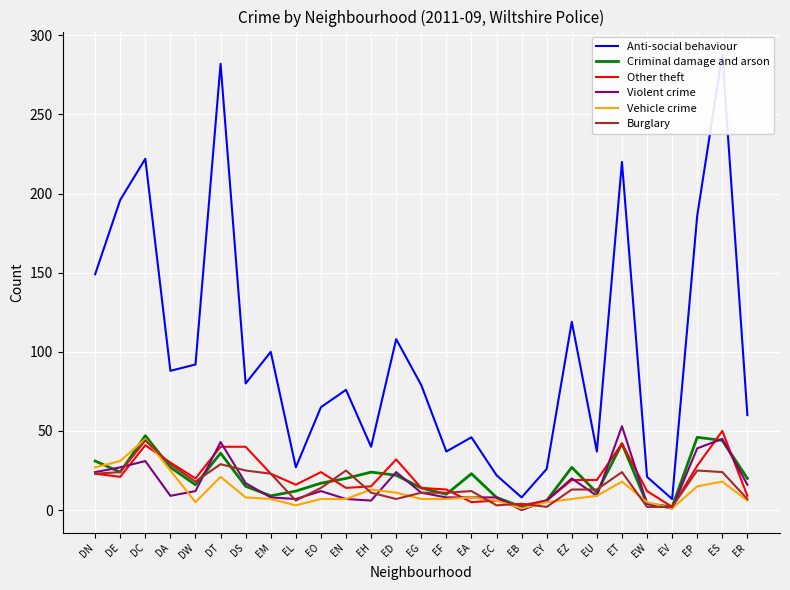

Where is the first local minimum for Burglary?

DW